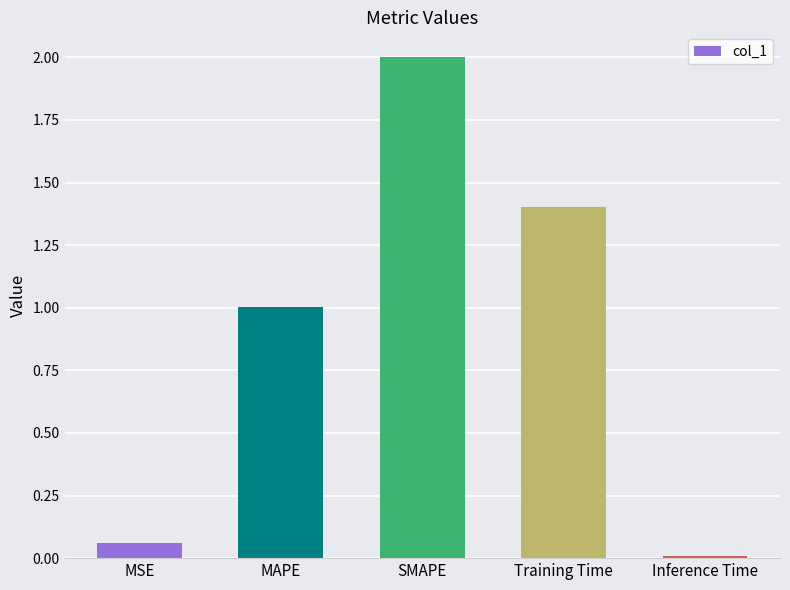

Where is the data nearest to the value 1?

MAPE